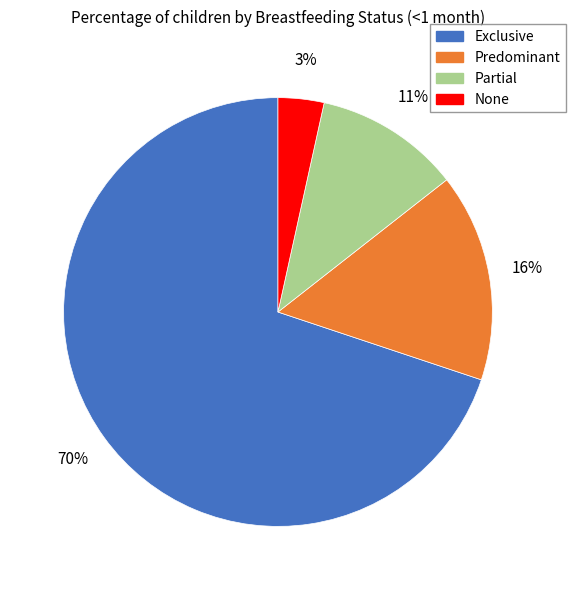

Which category accounts for the majority?

Exclusive